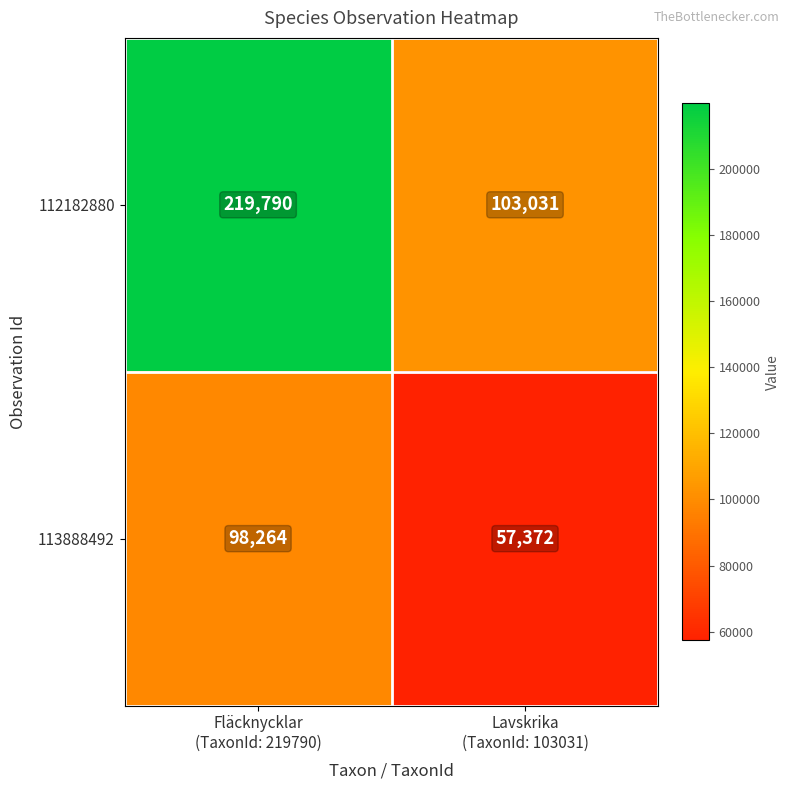

What is the lowest value of the 113888492 series?

57372